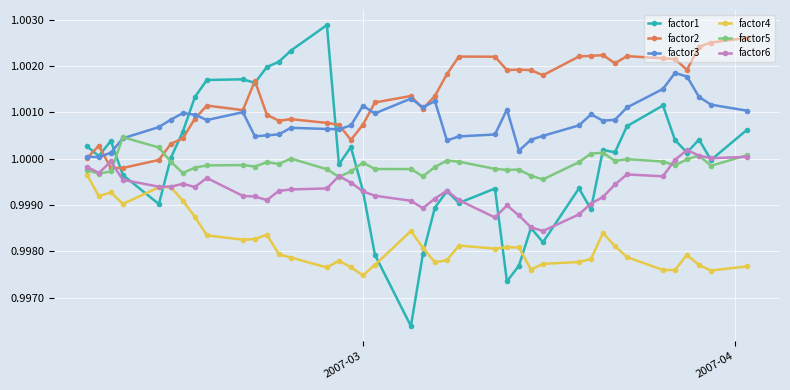

Which series has the largest total across all categories?

factor2